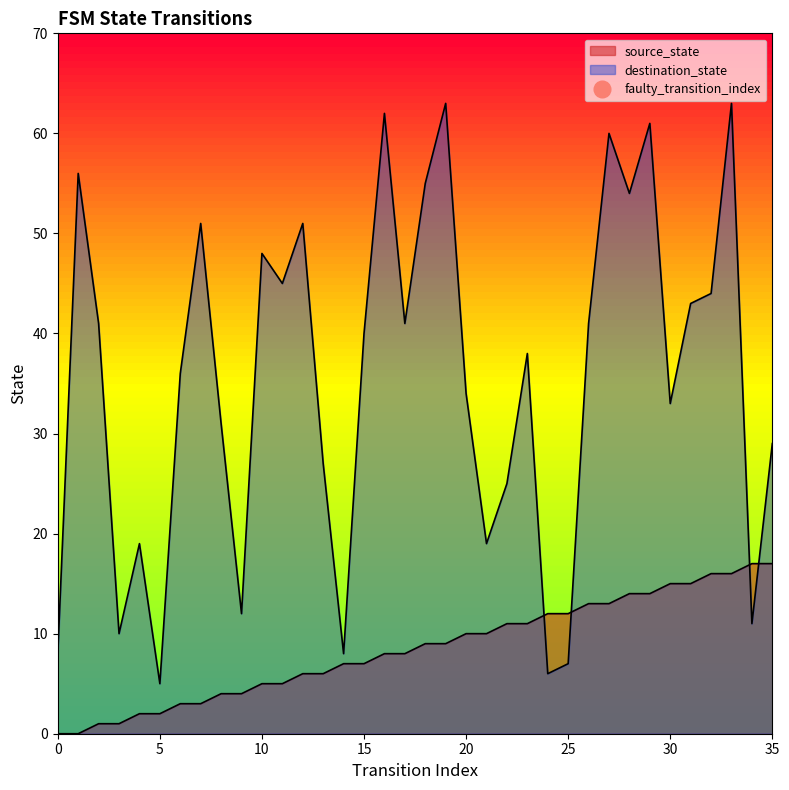

Rank the categories by destination_state value from highest to lowest.

19, 33, 16, 29, 27, 1, 18, 28, 7, 12, 10, 11, 32, 31, 2, 17, 26, 15, 23, 6, 20, 30, 8, 35, 13, 22, 4, 21, 9, 34, 3, 0, 14, 25, 24, 5